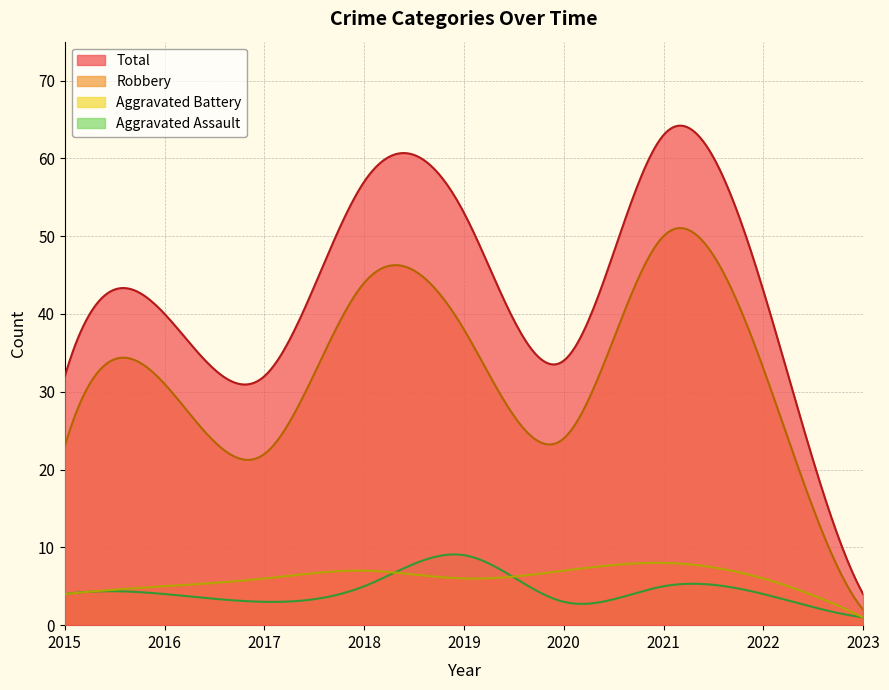

The Aggravated Assault series shows 9 at 2019. True or false?

True